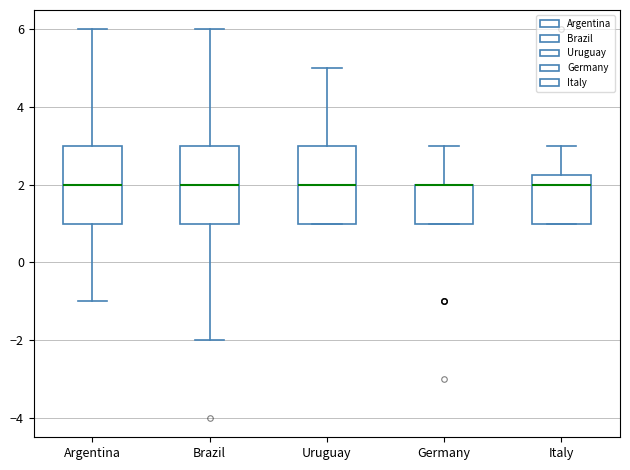

Where is the lower edge of the box for Brazil on the y-axis? The values are not printed on the chart, so give them approximately, as read against the axis.

1.0